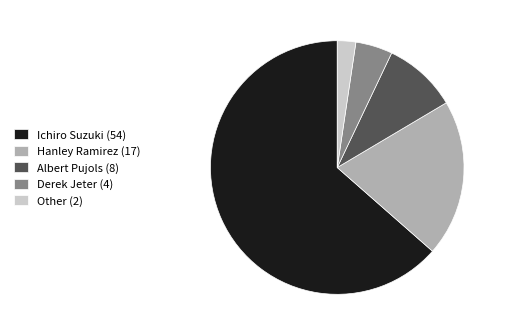

What is the largest slice in the pie chart?

Ichiro Suzuki